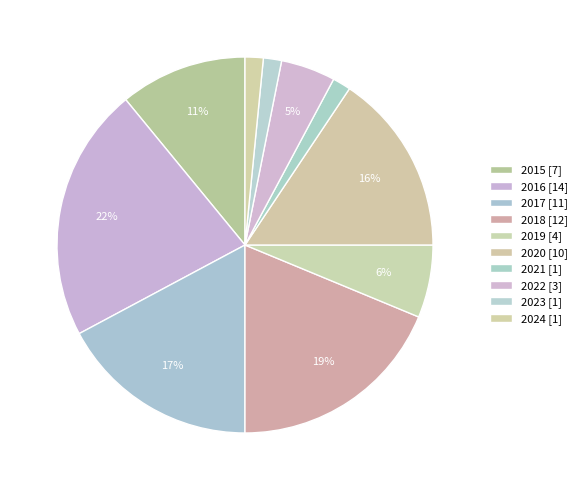

Is there any slice that represents more than half of the pie?

No